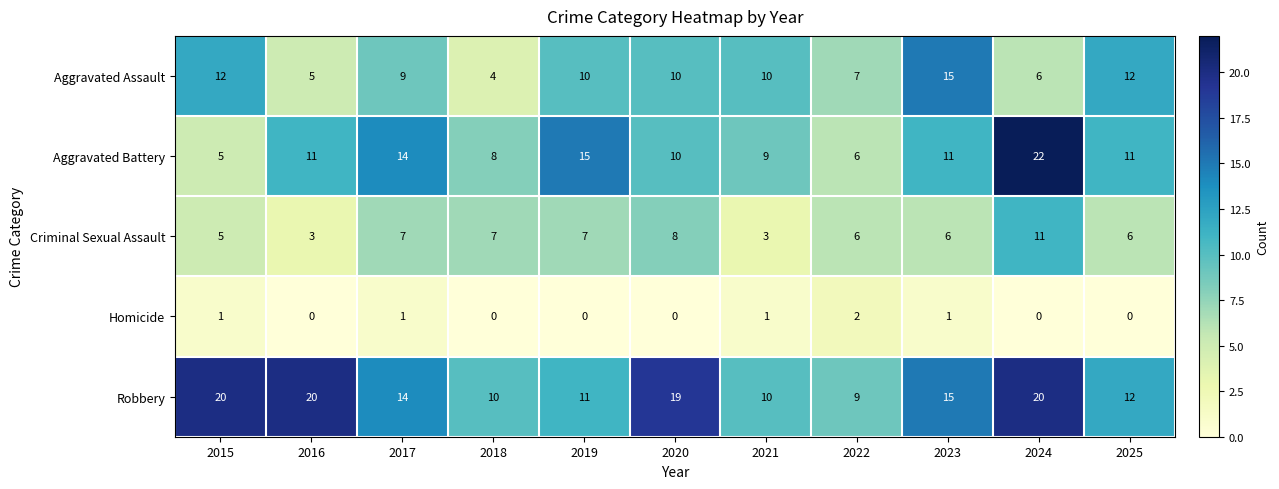

The Criminal Sexual Assault series shows 5 at 2015. True or false?

True